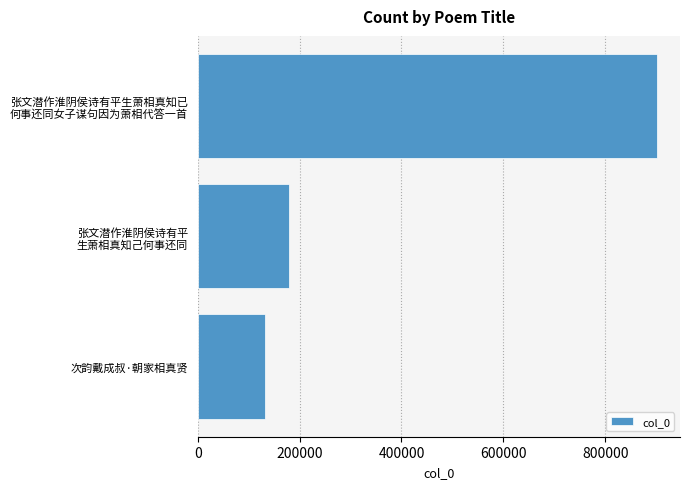

Where is the data nearest to the value 516568?

张文潜作淮阴侯诗有平
生萧相真知己何事还同